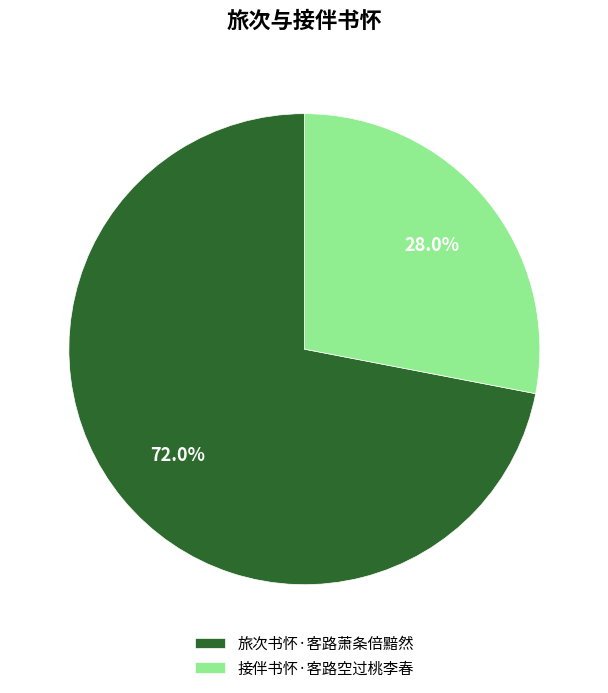

Which slice is the smallest?

接伴书怀·客路空过桃李春